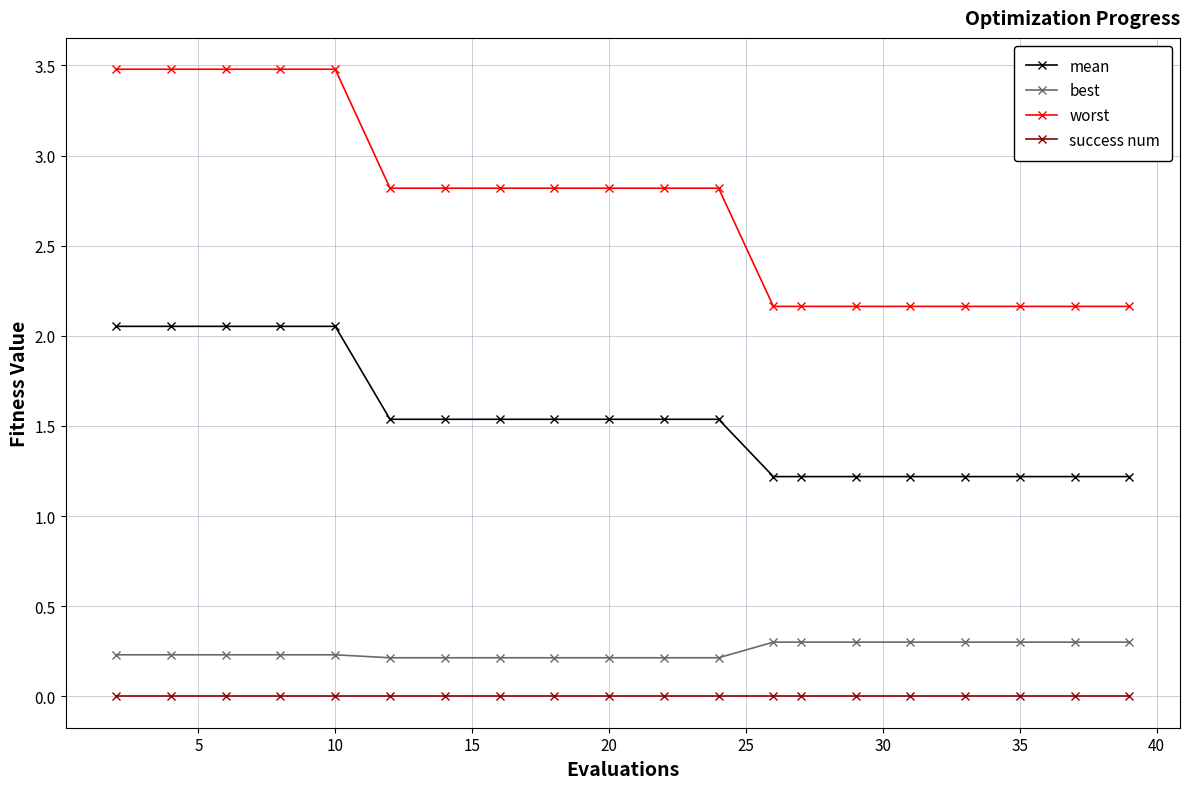

At how many categories does at least one series exceed 2?

20